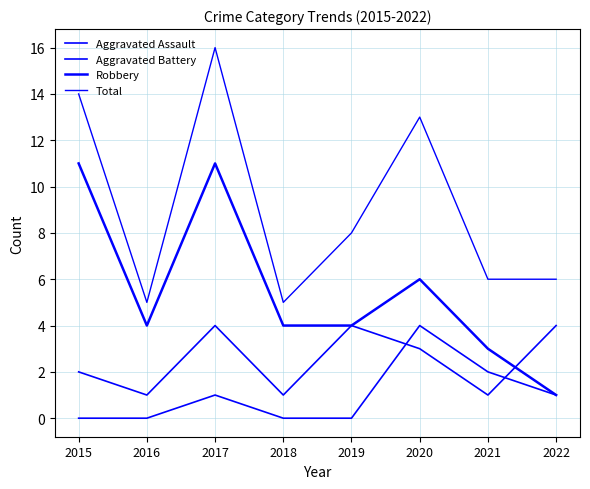

Which has a higher value, 2017 or 2022?

2017